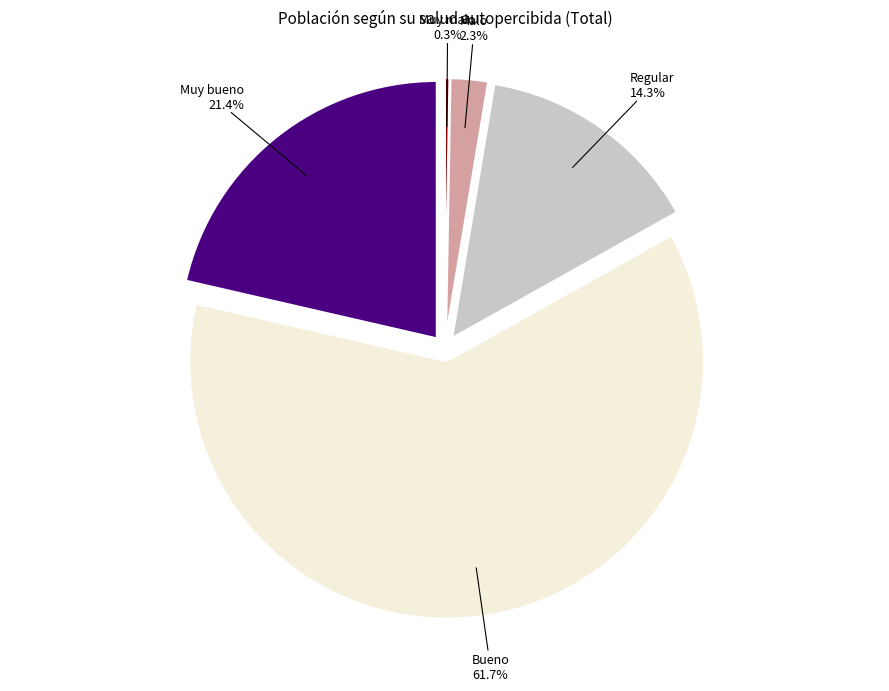

Does any single category account for the majority?

Yes